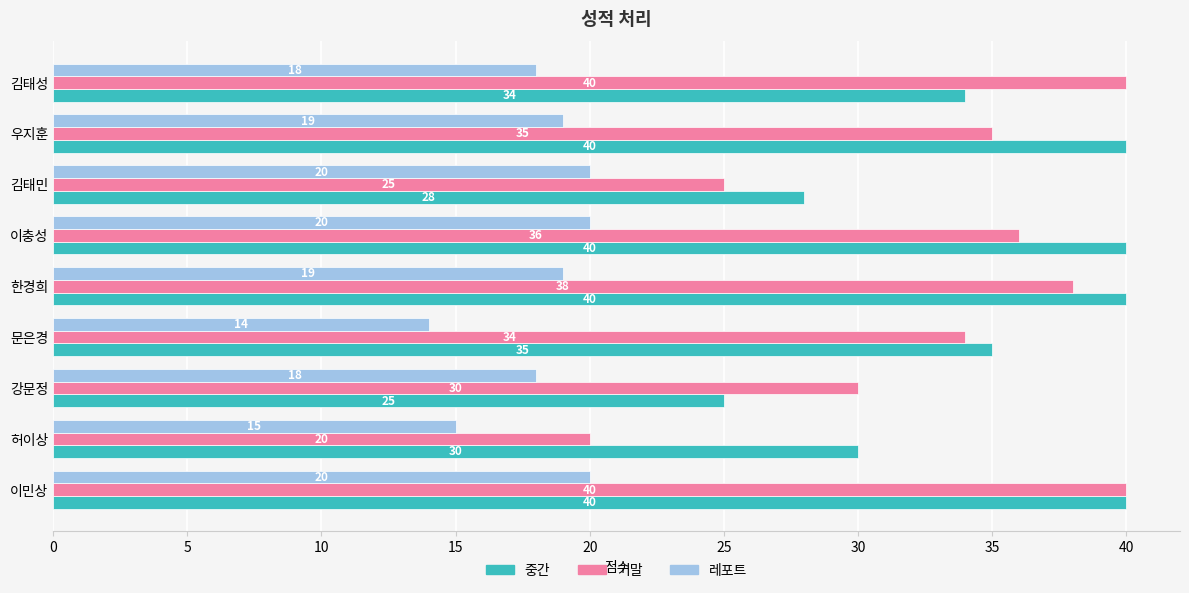

What is the average value of the 기말 series?

33